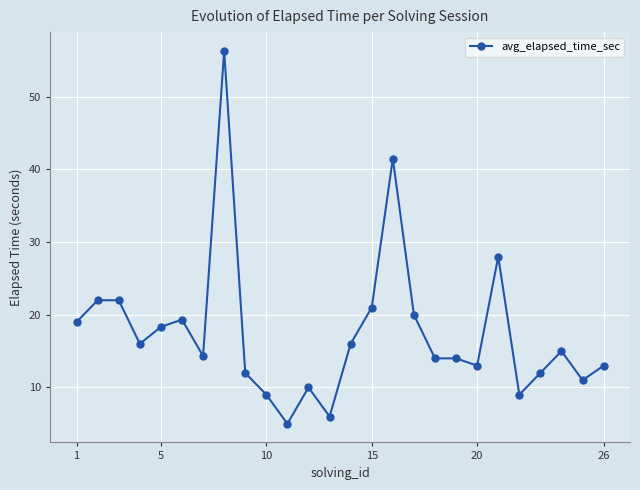

Reading left to right, list all the values displayed in this chart.

19.0	22.0	22.0	16.0	18.3	19.3	14.3	56.3	12.0	9.0	5.0	10.0	6.0	16.0	21.0	41.5	20.0	14.0	14.0	13.0	28.0	9.0	12.0	15.0	11.0	13.0